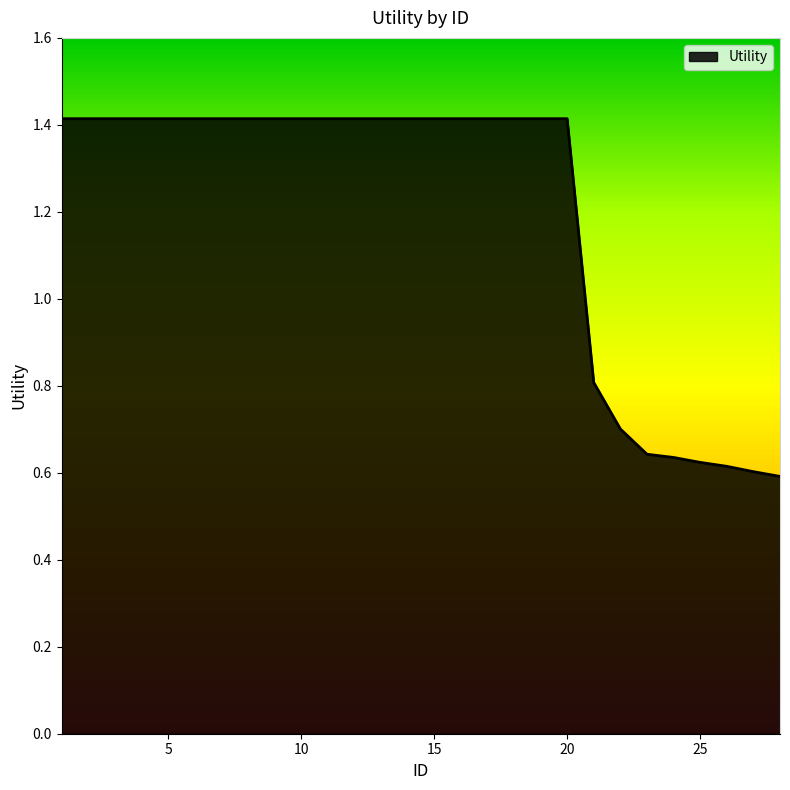

What is the maximum value shown in the chart?

1.4